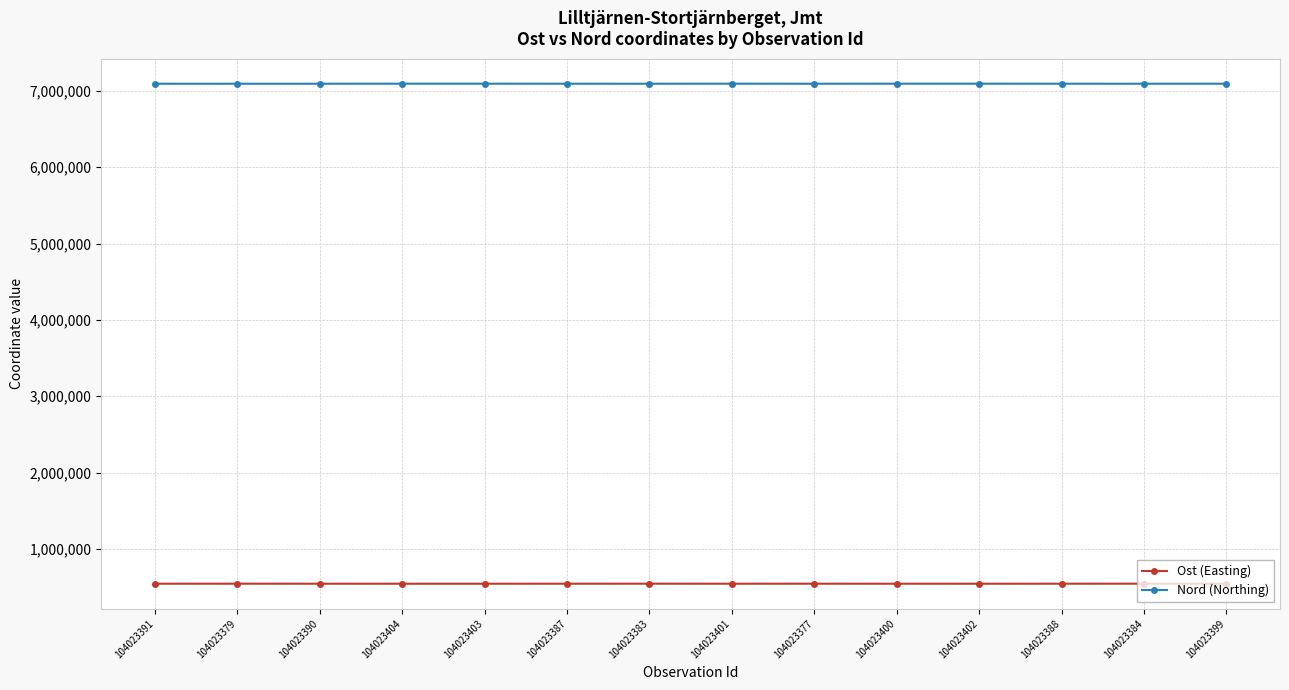

True or false: Nord (Northing) and Ost (Easting) cross at least once.

False